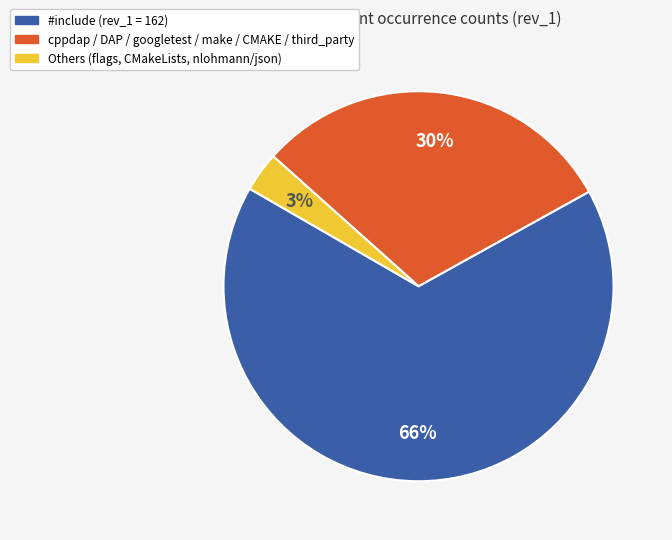

To the nearest percent, what is the average slice percentage?

33%